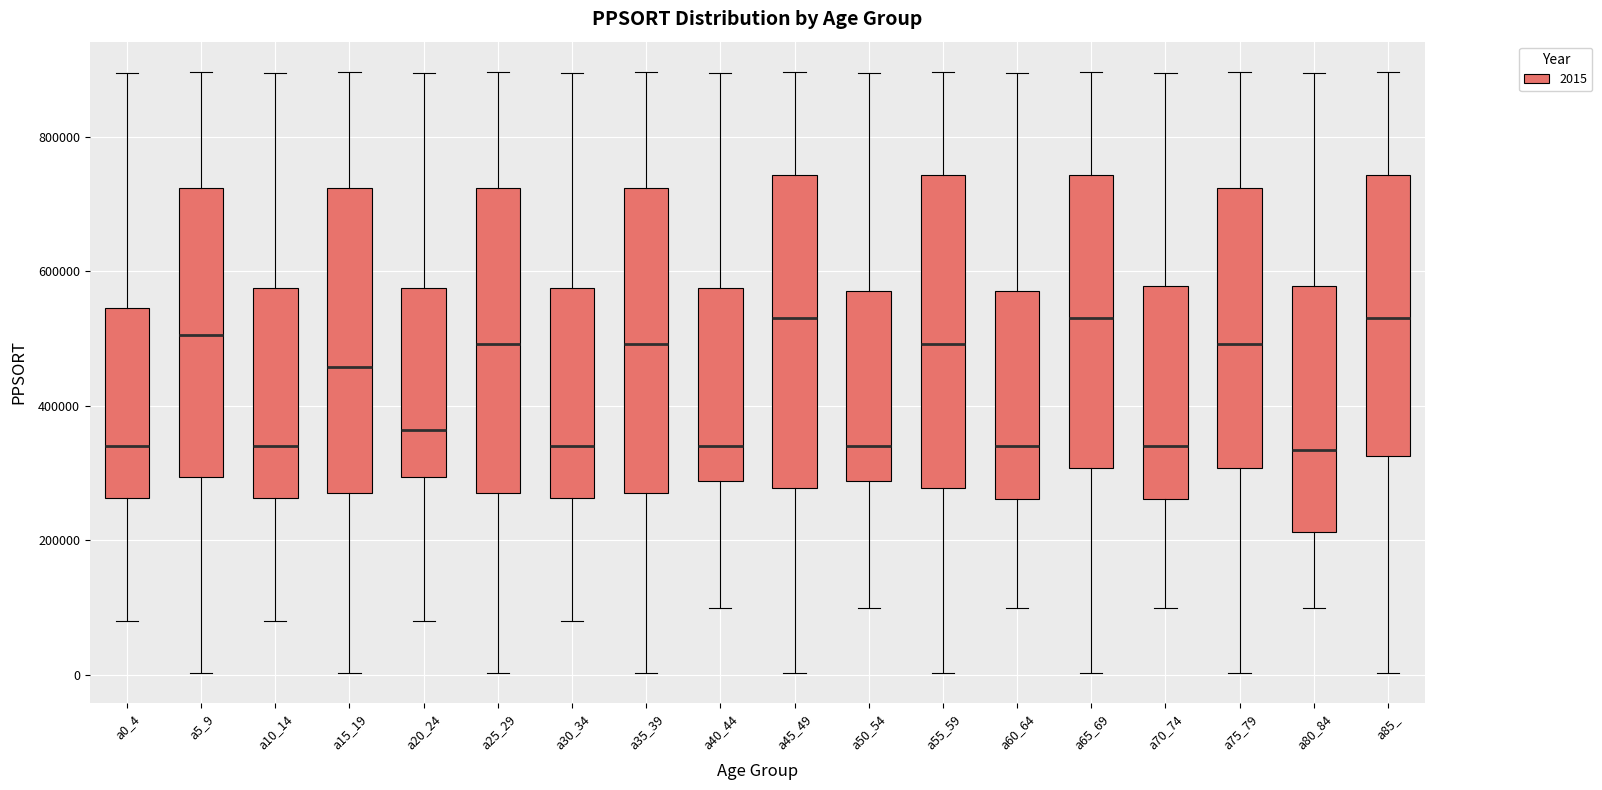

Where does the median line of the box for a60_64 sit on the y-axis? The values are not printed on the chart, so give them approximately, as read against the axis.

340000